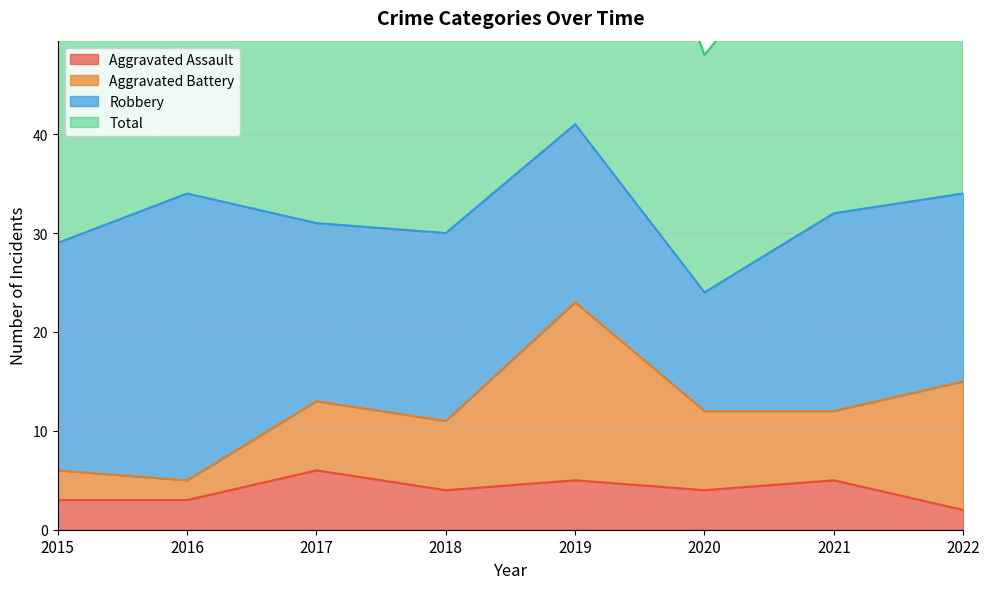

The Aggravated Assault series shows 6 at 2020. True or false?

False